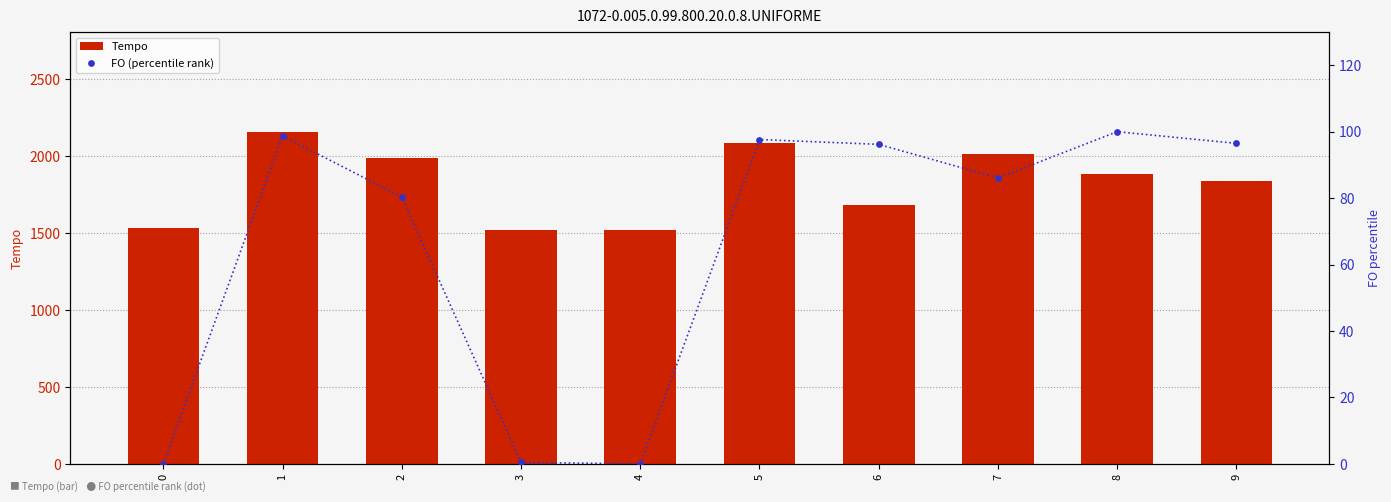

What is the total value across all series at 4?

1517.9